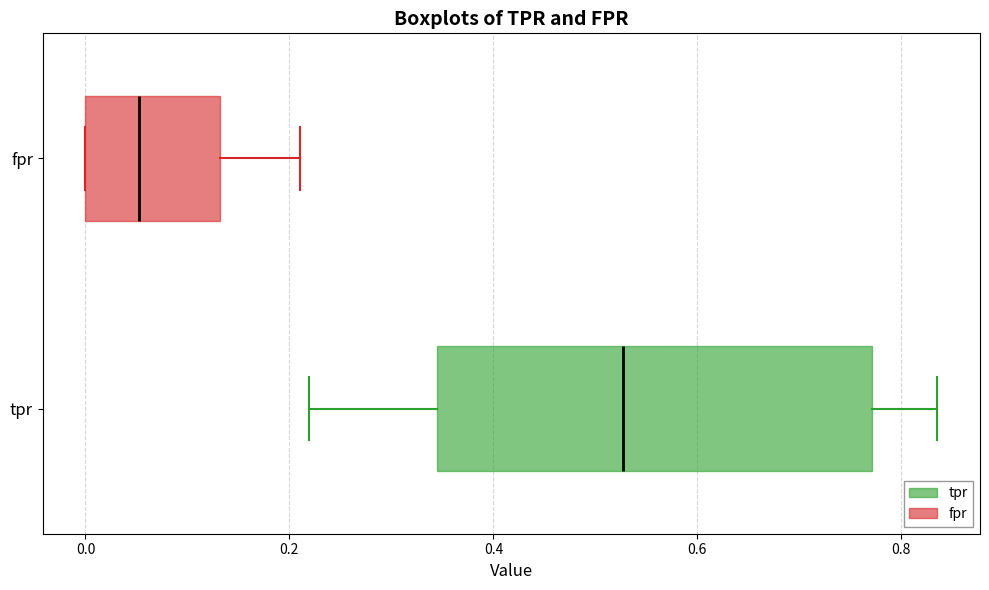

Which box is the widest, from its left edge to its right edge?

tpr